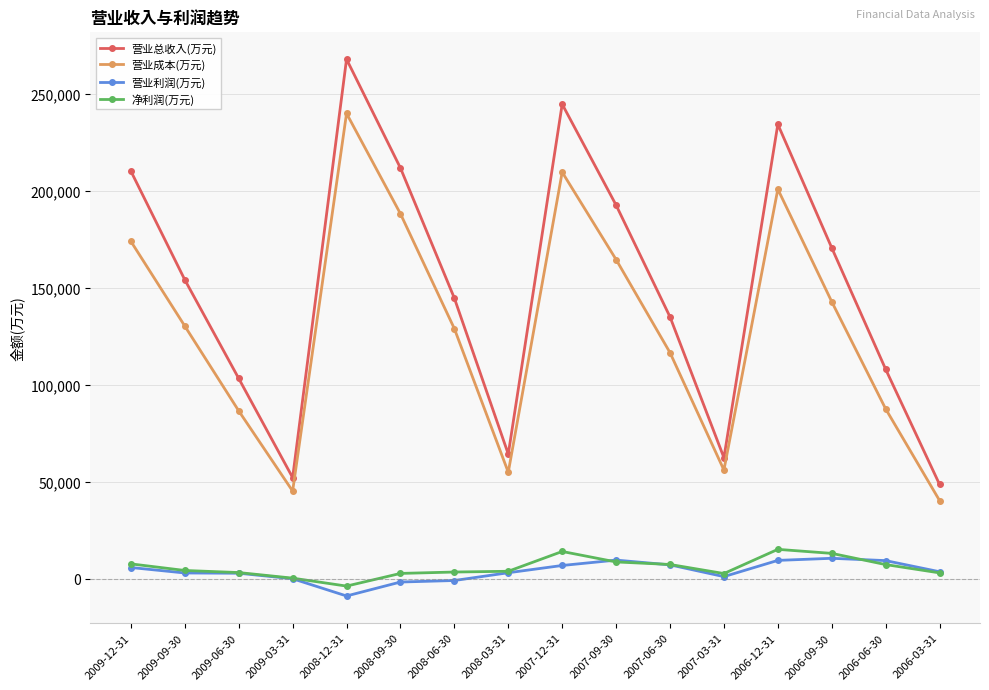

What is the sum of all 营业利润(万元) values?

60828